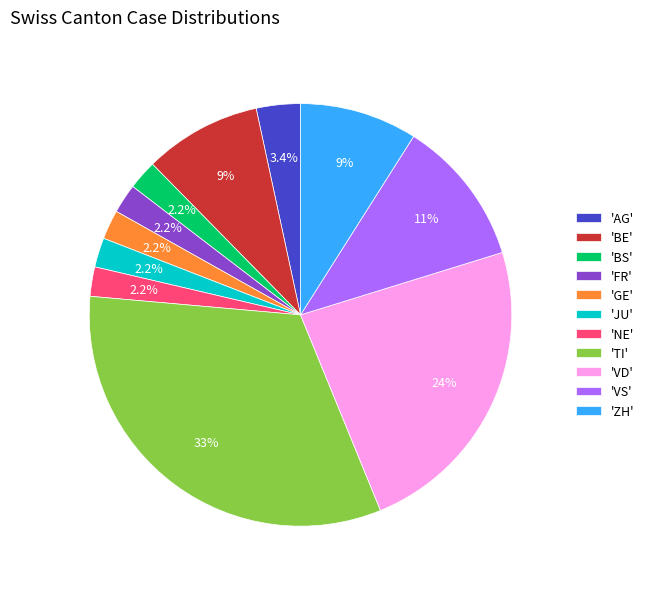

Between 'JU' and 'BE', which is larger?

'BE'